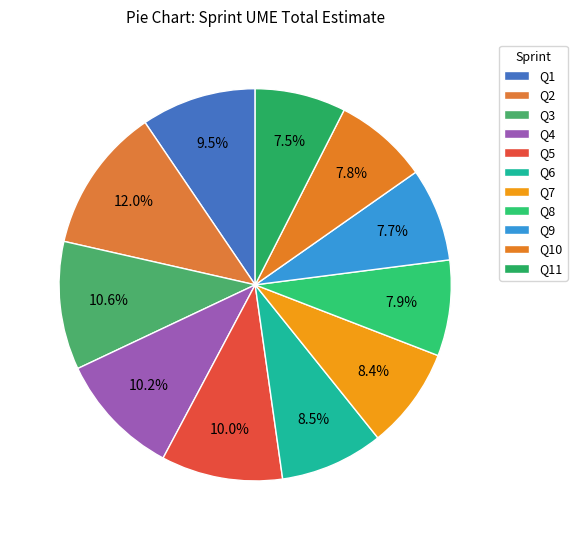

How many segments does this pie chart have?

11